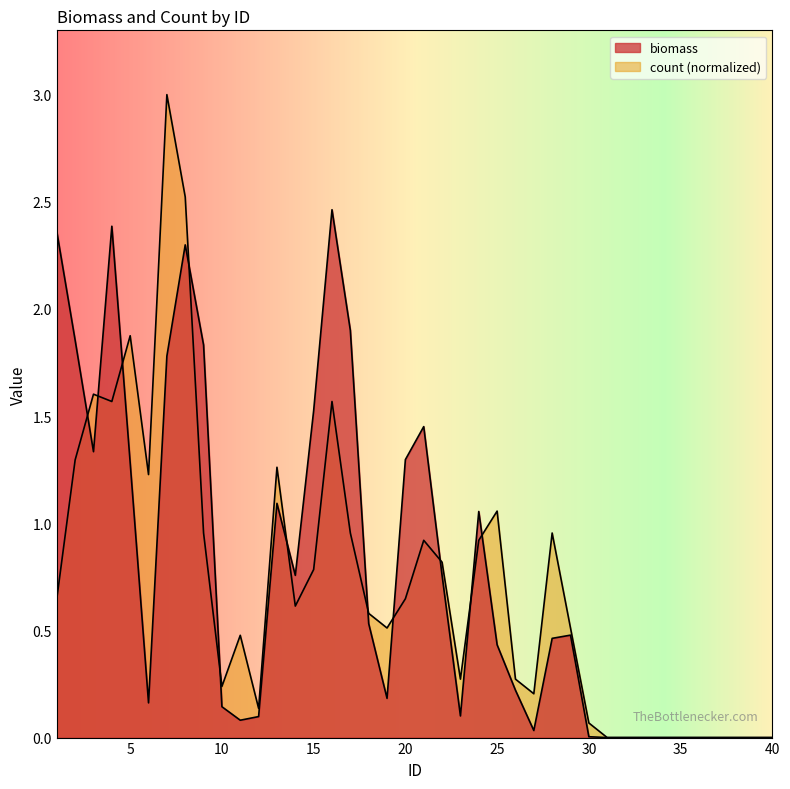

True or false: biomass and count cross at least once.

True